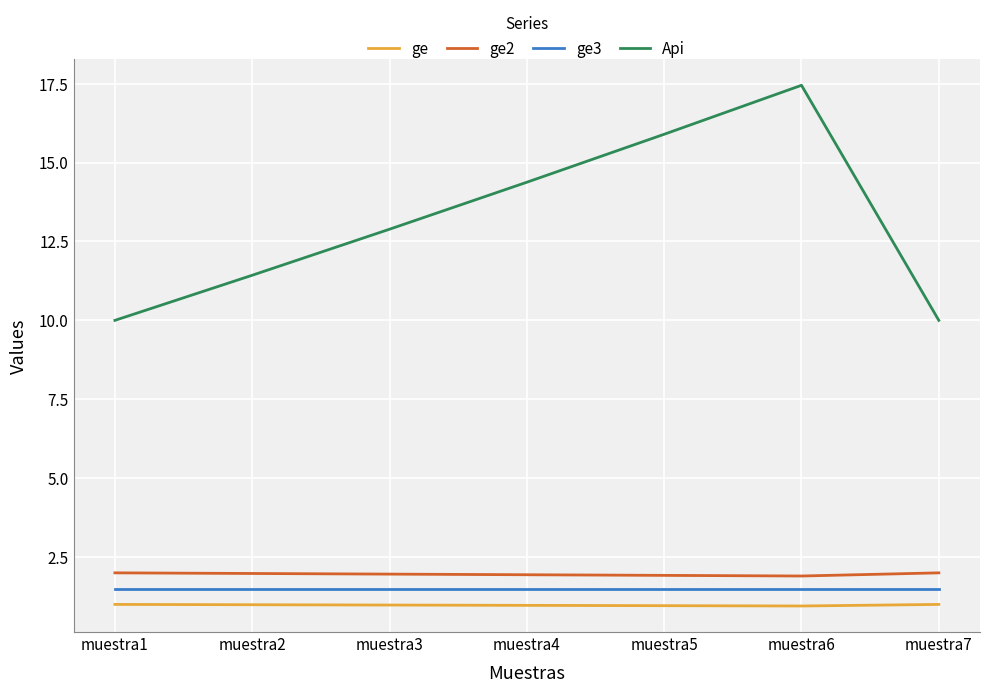

The ge3 series shows 1.5 at muestra2. True or false?

True